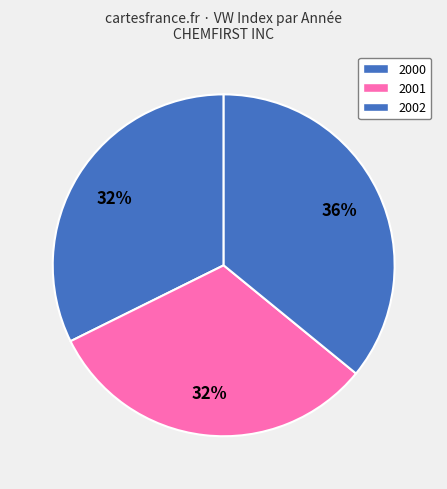

Count the number of slices in the pie.

3